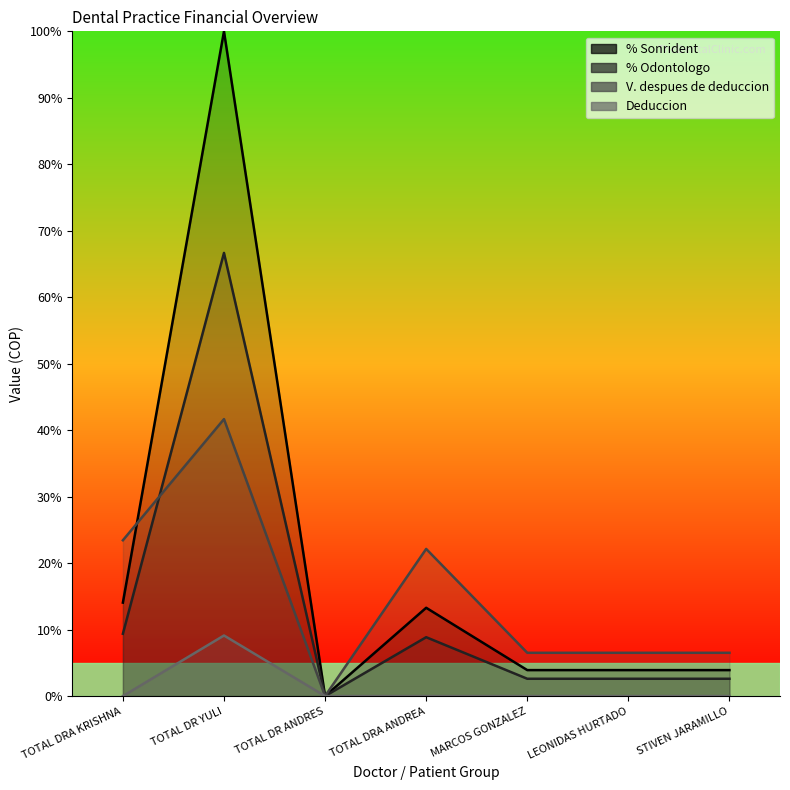

At which label does V. despues de deduccion first exceed 6?

TOTAL DRA KRISHNA